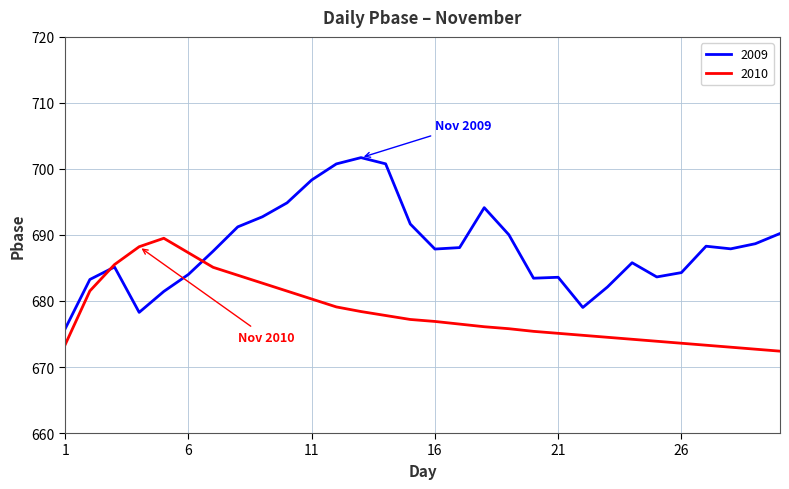

Rank the series by their average value, from lowest to highest.

2010, 2009